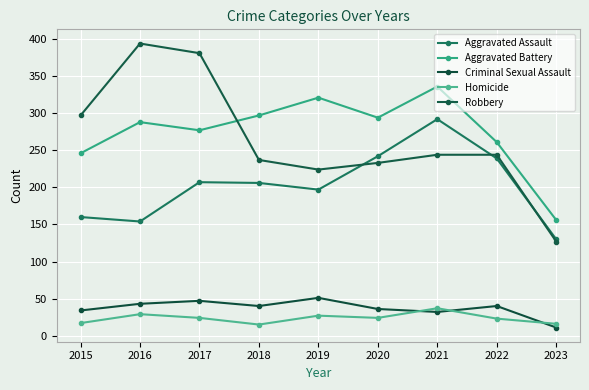

What is the lowest value of the Aggravated Battery series?

156